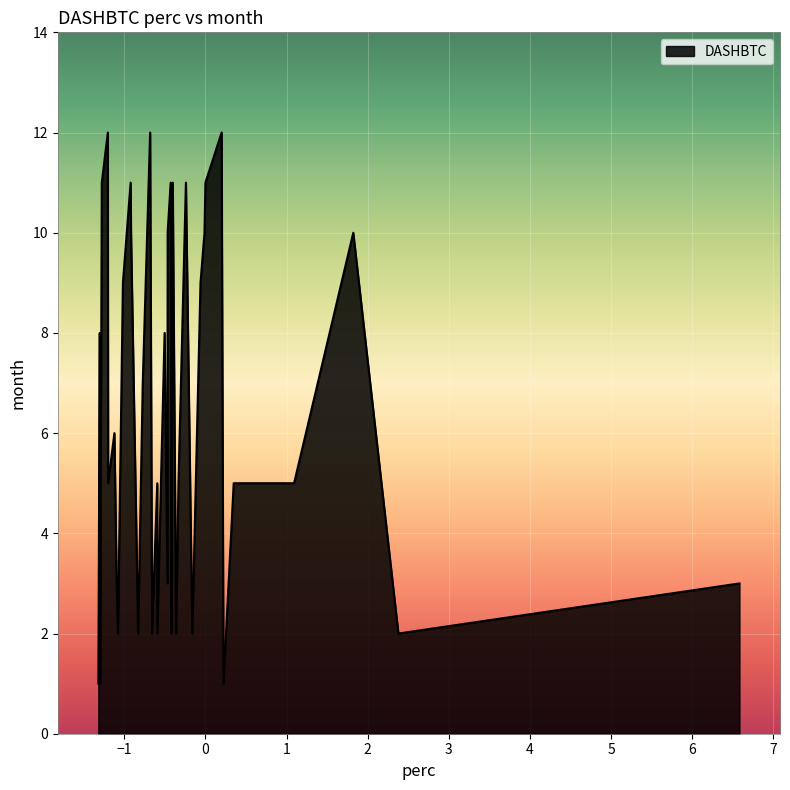

What is the difference between the maximum and minimum values?

11